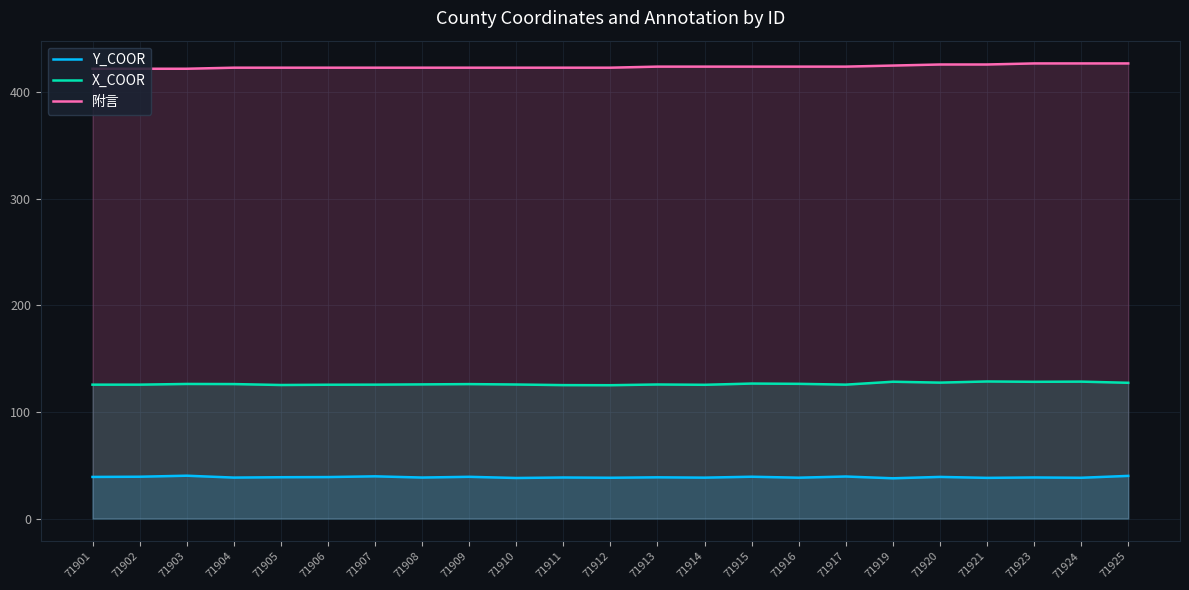

Rank the categories by Y_COOR value from lowest to highest.

71919, 71910, 71921, 71924, 71912, 71916, 71914, 71904, 71908, 71911, 71923, 71913, 71905, 71906, 71901, 71920, 71909, 71915, 71902, 71917, 71907, 71925, 71903